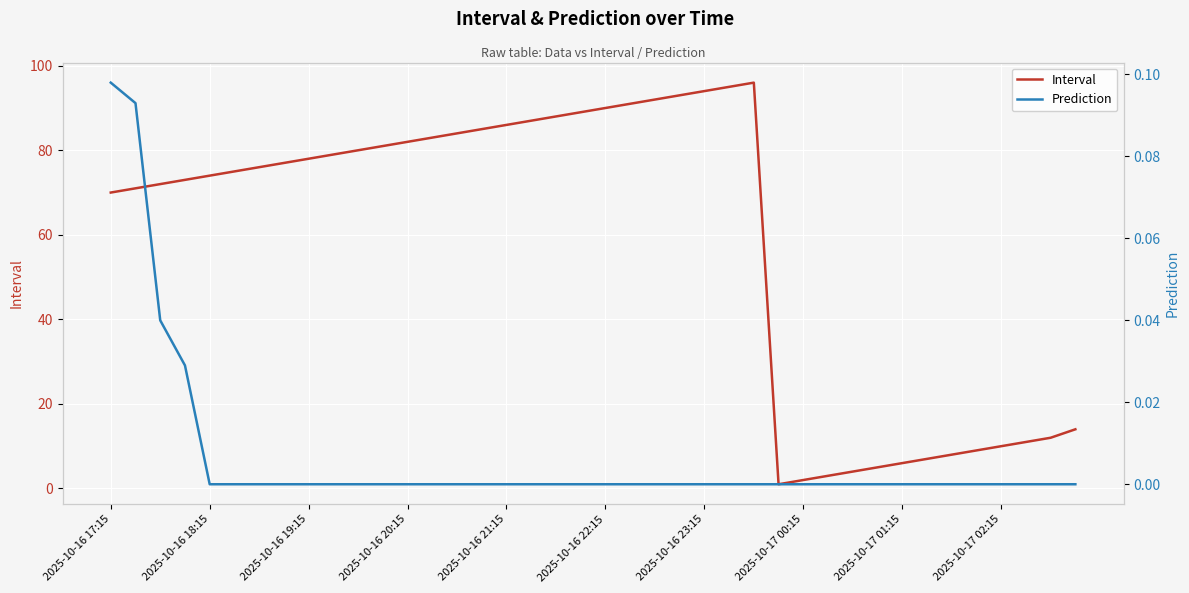

How many lines are shown in the chart?

2